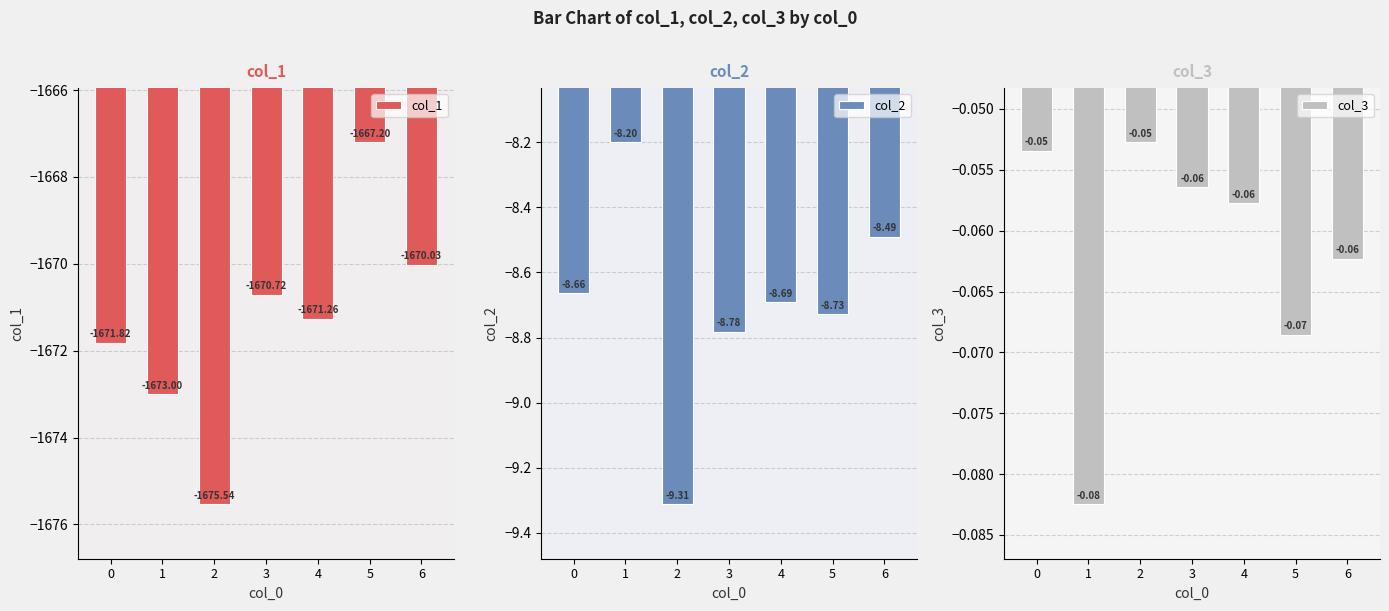

What is the difference between the highest and lowest values at 2?

1675.5